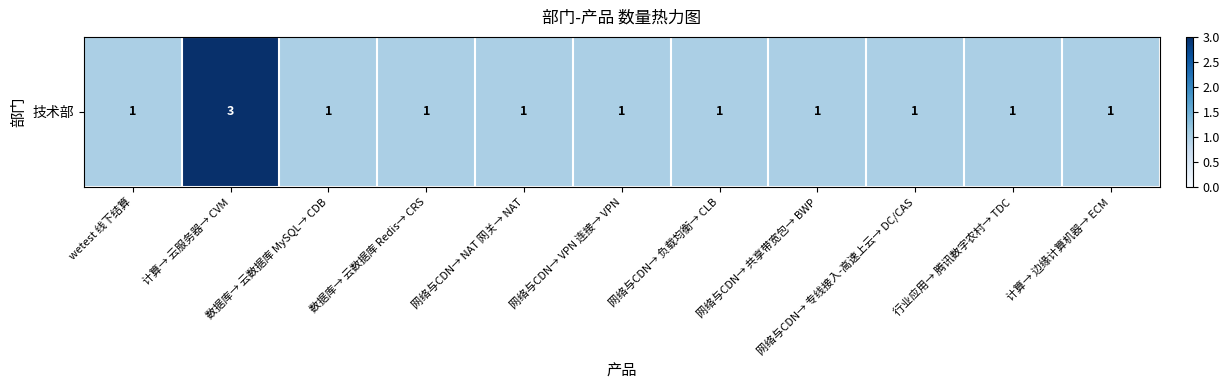

What is the maximum value shown in the chart?

3